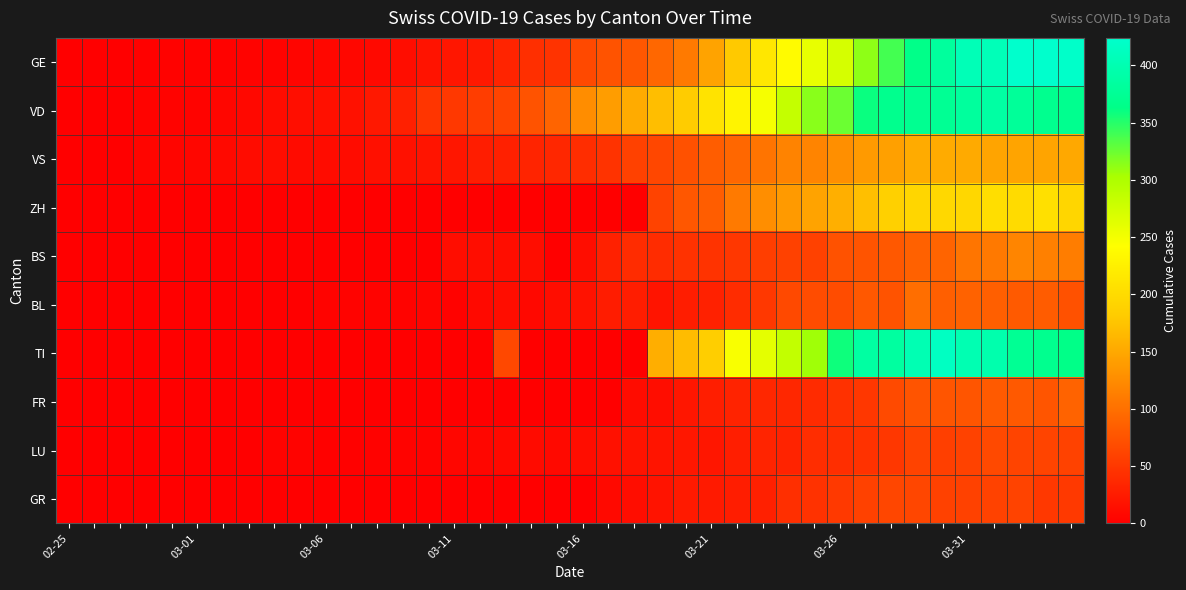

Which series has the widest spread of values?

GE